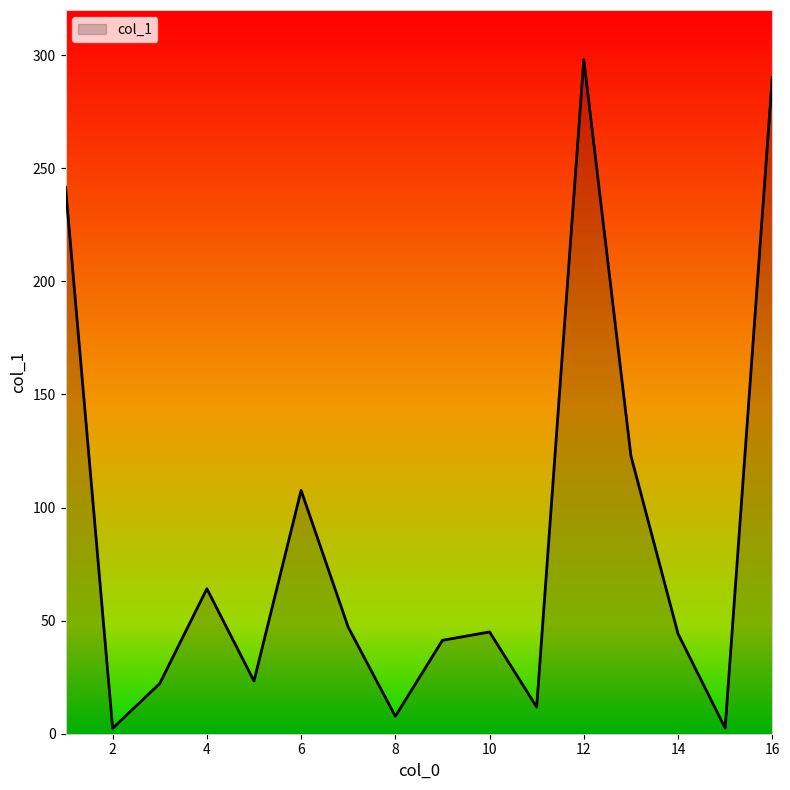

What is the sum of all values?

1371.9